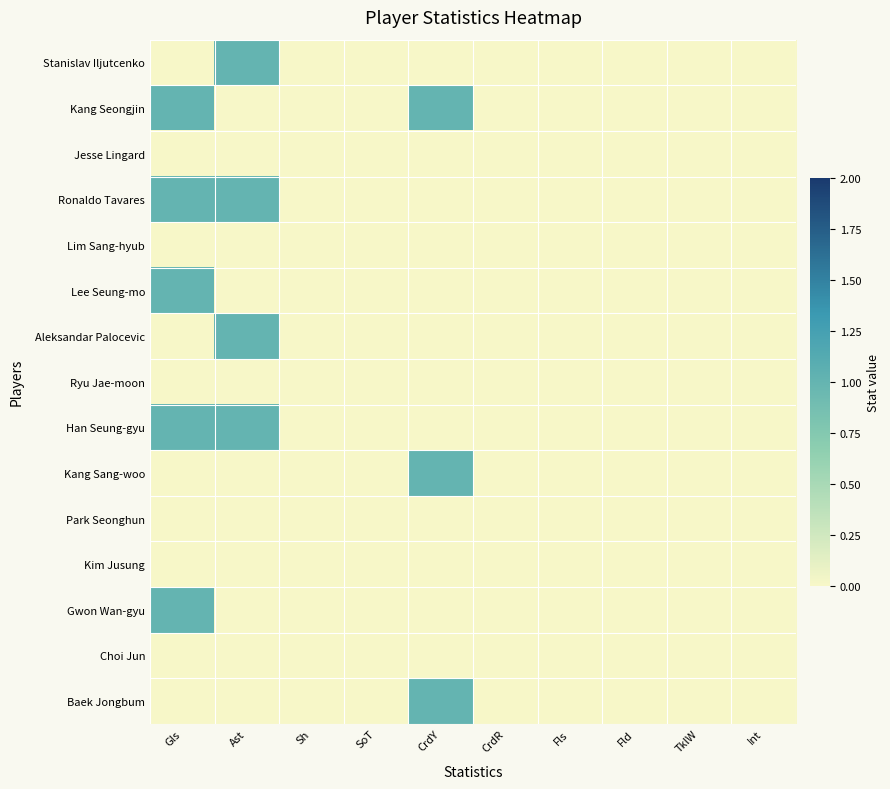

Reading left to right, transcribe all the data shown in this chart.

Stanislav Iljutcenko: Gls=0	Ast=1	Sh=0	SoT=0	CrdY=0	CrdR=0	Fls=0	Fld=0	TklW=0	Int=0
Kang Seongjin: Gls=1	Ast=0	Sh=0	SoT=0	CrdY=1	CrdR=0	Fls=0	Fld=0	TklW=0	Int=0
Jesse Lingard: Gls=0	Ast=0	Sh=0	SoT=0	CrdY=0	CrdR=0	Fls=0	Fld=0	TklW=0	Int=0
Ronaldo Tavares: Gls=1	Ast=1	Sh=0	SoT=0	CrdY=0	CrdR=0	Fls=0	Fld=0	TklW=0	Int=0
Lim Sang-hyub: Gls=0	Ast=0	Sh=0	SoT=0	CrdY=0	CrdR=0	Fls=0	Fld=0	TklW=0	Int=0
Lee Seung-mo: Gls=1	Ast=0	Sh=0	SoT=0	CrdY=0	CrdR=0	Fls=0	Fld=0	TklW=0	Int=0
Aleksandar Palocevic: Gls=0	Ast=1	Sh=0	SoT=0	CrdY=0	CrdR=0	Fls=0	Fld=0	TklW=0	Int=0
Ryu Jae-moon: Gls=0	Ast=0	Sh=0	SoT=0	CrdY=0	CrdR=0	Fls=0	Fld=0	TklW=0	Int=0
Han Seung-gyu: Gls=1	Ast=1	Sh=0	SoT=0	CrdY=0	CrdR=0	Fls=0	Fld=0	TklW=0	Int=0
Kang Sang-woo: Gls=0	Ast=0	Sh=0	SoT=0	CrdY=1	CrdR=0	Fls=0	Fld=0	TklW=0	Int=0
Park Seonghun: Gls=0	Ast=0	Sh=0	SoT=0	CrdY=0	CrdR=0	Fls=0	Fld=0	TklW=0	Int=0
Kim Jusung: Gls=0	Ast=0	Sh=0	SoT=0	CrdY=0	CrdR=0	Fls=0	Fld=0	TklW=0	Int=0
Gwon Wan-gyu: Gls=1	Ast=0	Sh=0	SoT=0	CrdY=0	CrdR=0	Fls=0	Fld=0	TklW=0	Int=0
Choi Jun: Gls=0	Ast=0	Sh=0	SoT=0	CrdY=0	CrdR=0	Fls=0	Fld=0	TklW=0	Int=0
Baek Jongbum: Gls=0	Ast=0	Sh=0	SoT=0	CrdY=1	CrdR=0	Fls=0	Fld=0	TklW=0	Int=0